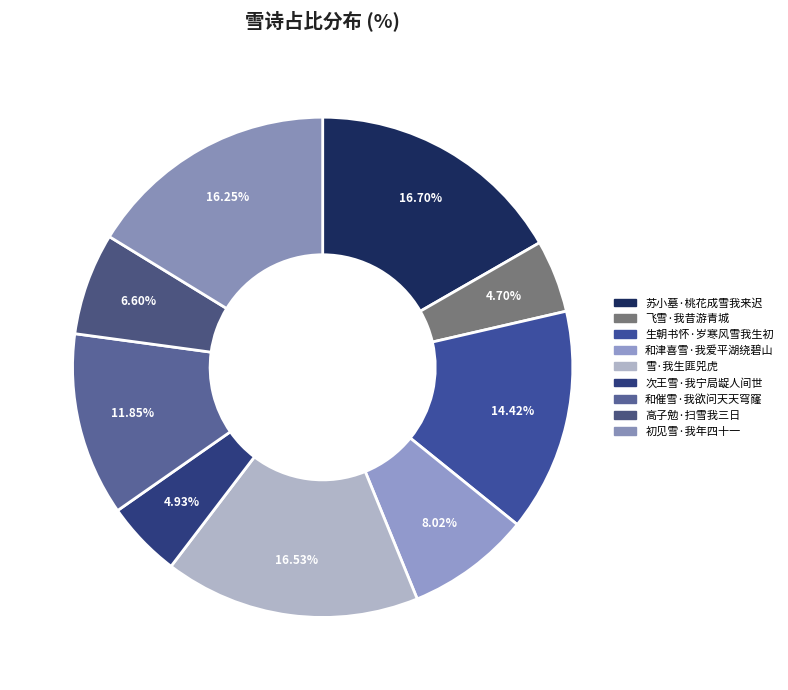

To the nearest percent, what portion does 雪·我生匪兕虎 represent?

17%